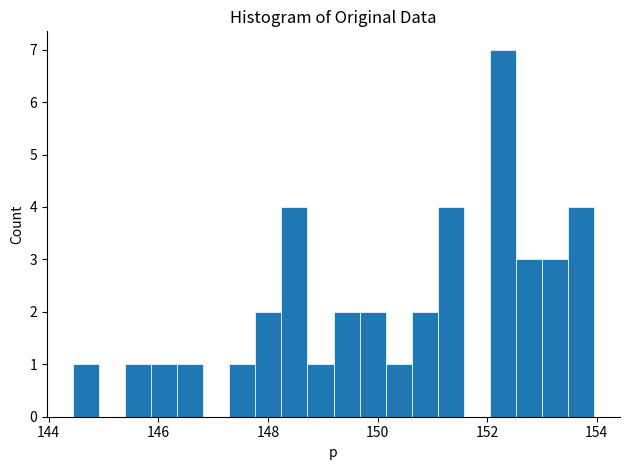

Read against the x-axis, roughly where is the centre of the tallest bar?

152.2